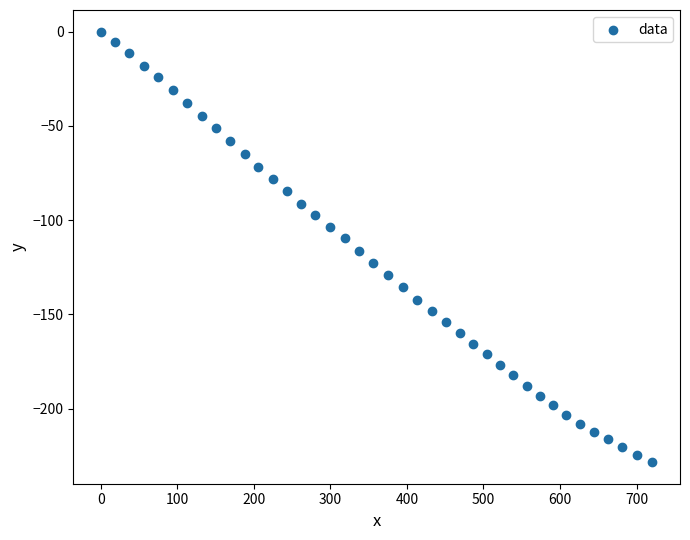

What is the range of X values (max minus min)?

720.8